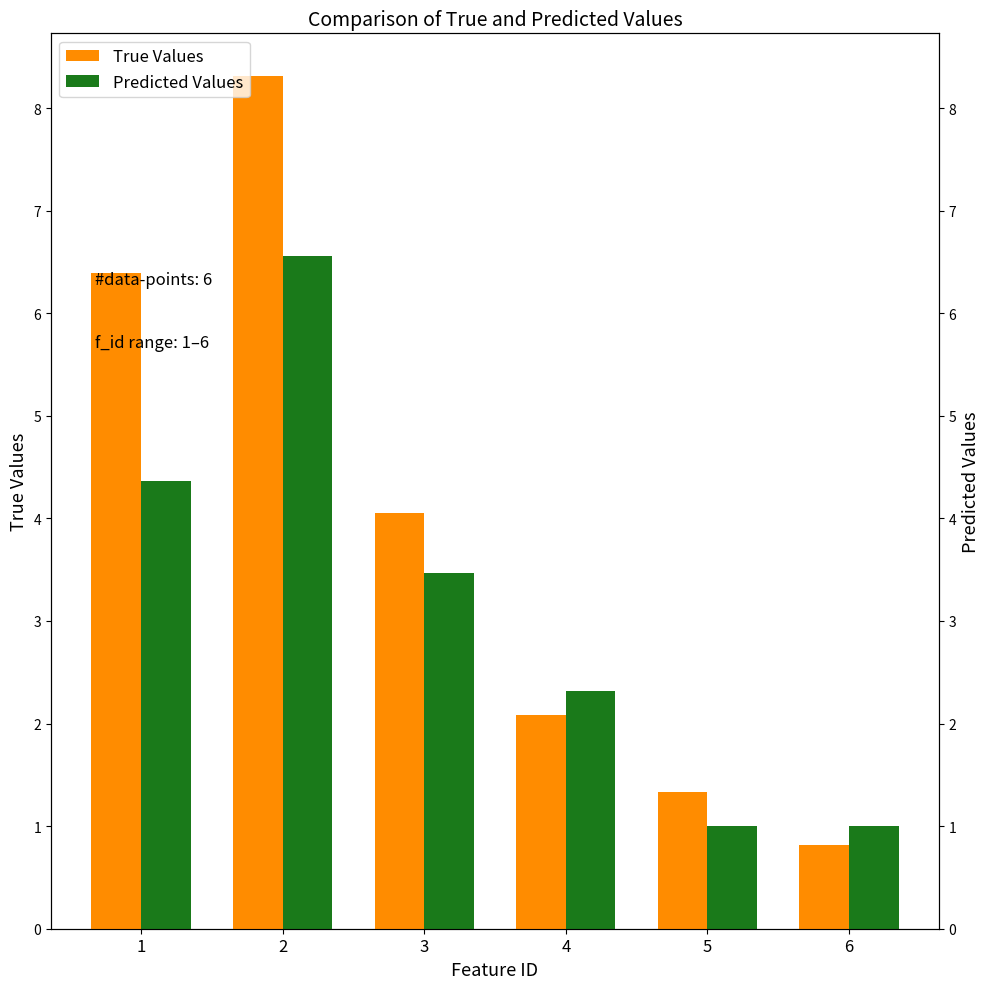

How many bars are there in total?

12